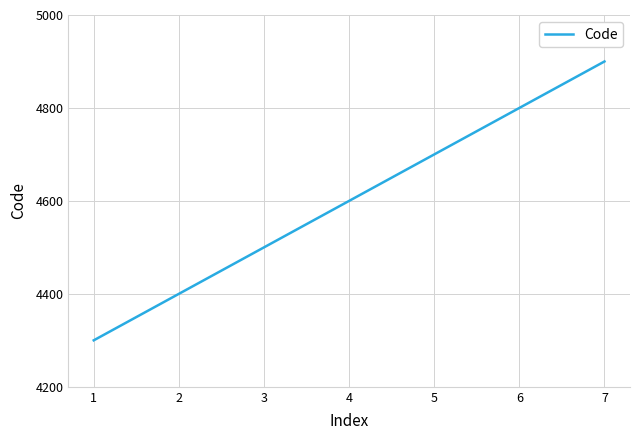

What is the average value?

4600